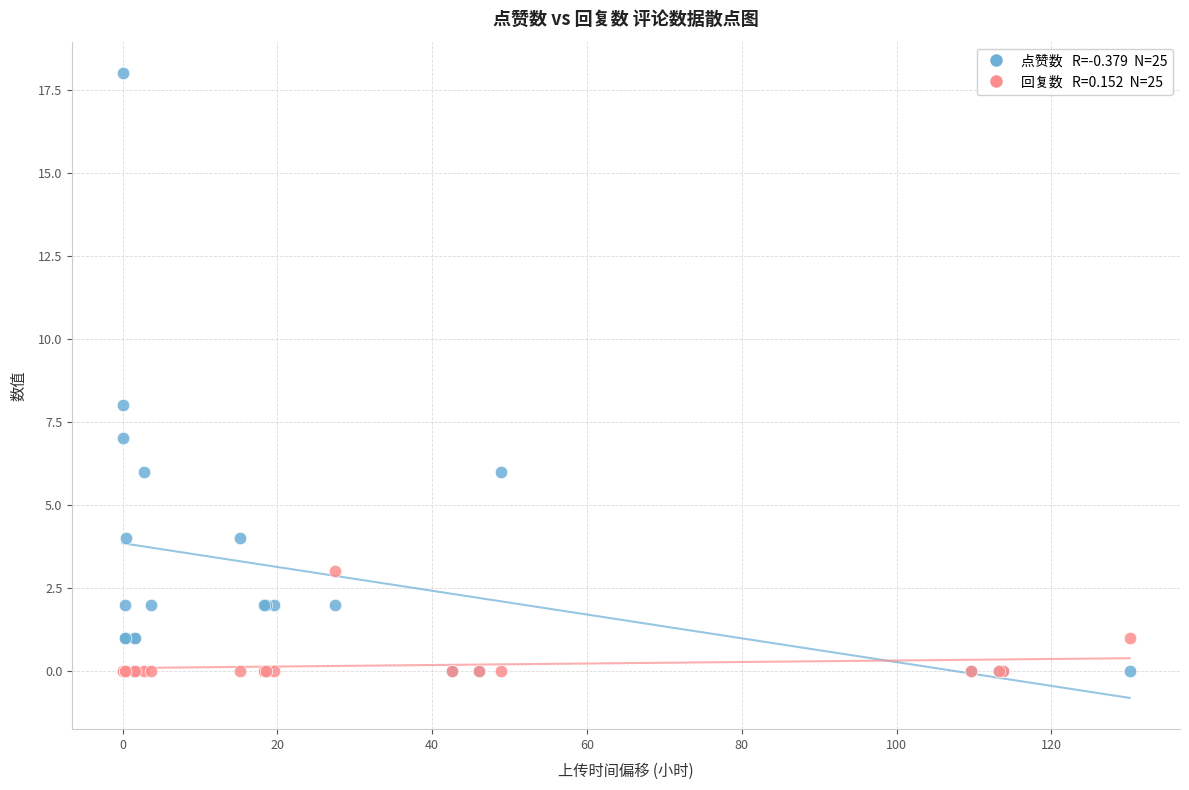

Across all series, what Y value is closest to 9?

8